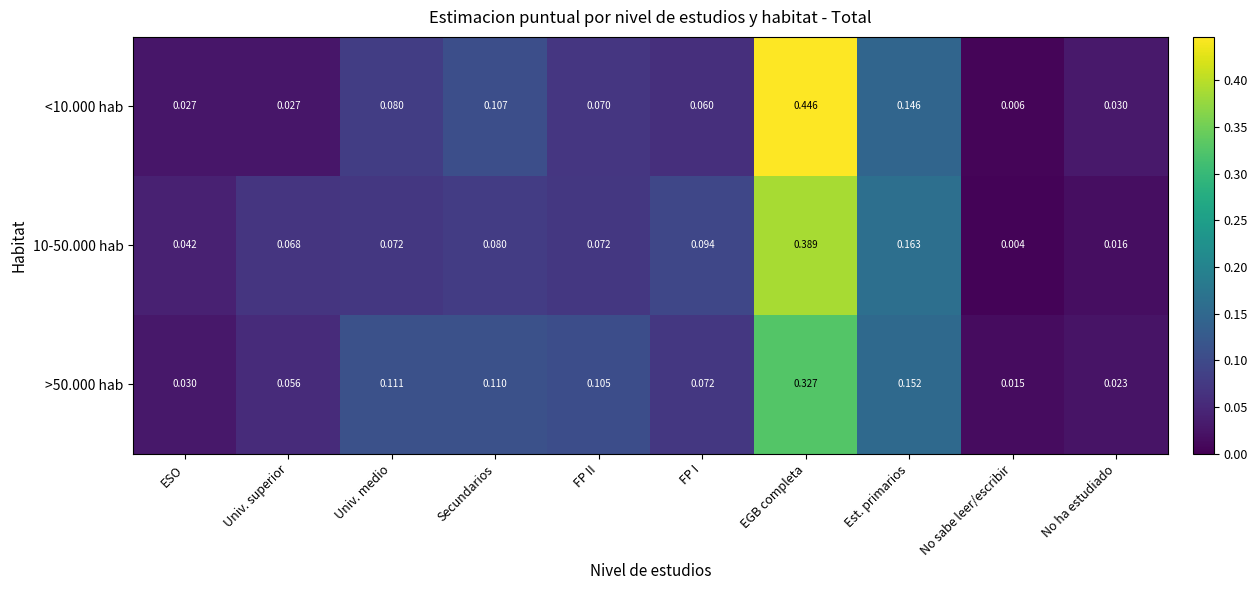

At which label is 10-50.000 hab closest to 0?

No sabe leer/escribir